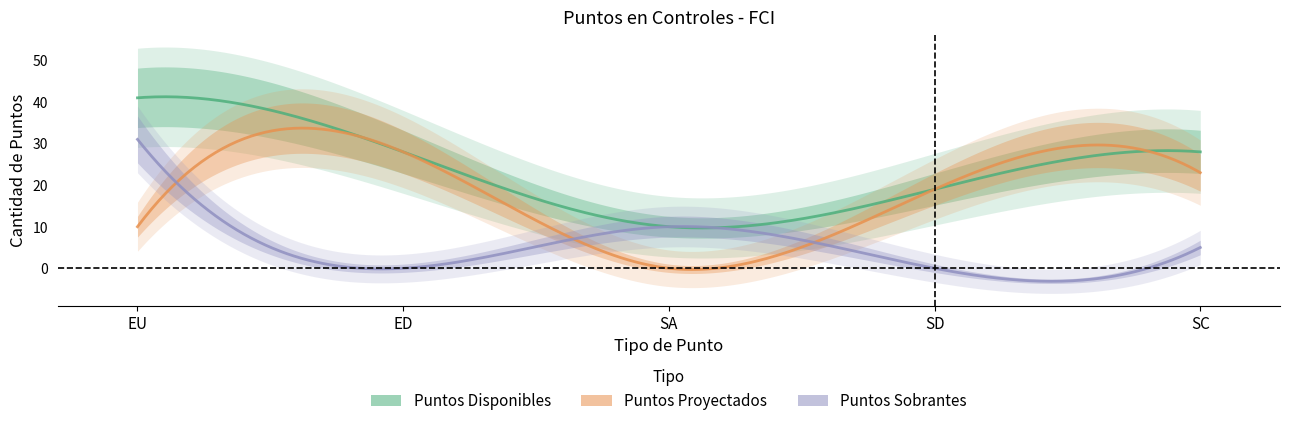

Which category has the highest value across all series?

EU